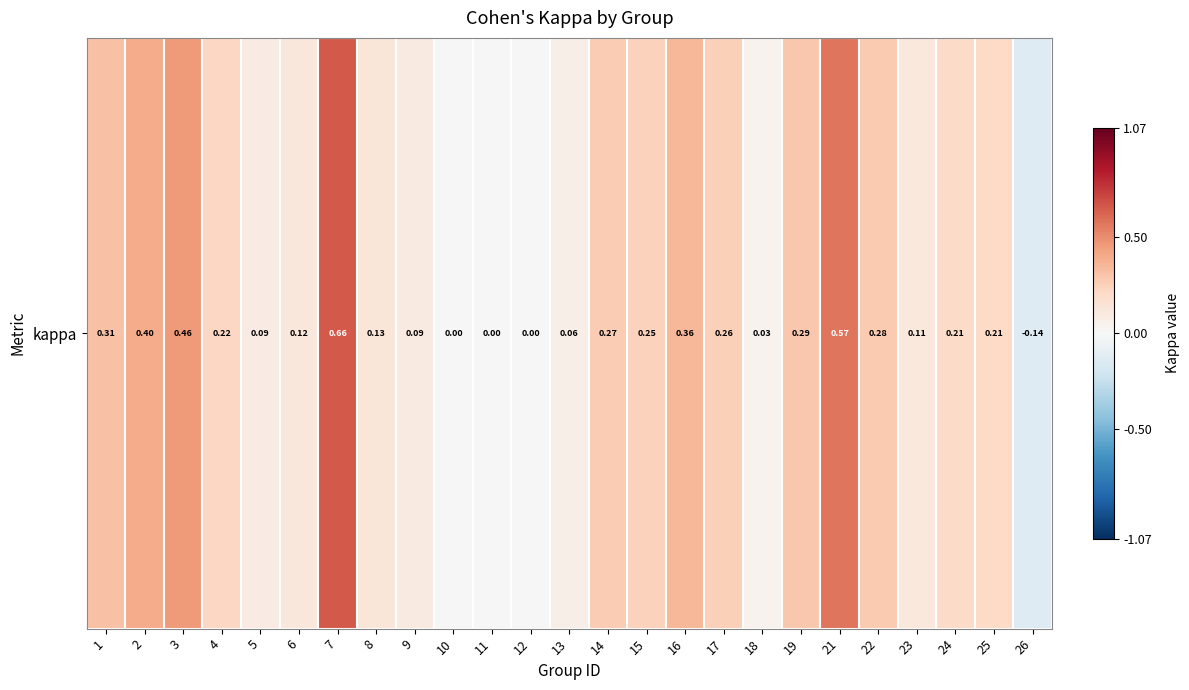

Where does the data first go above 0?

1